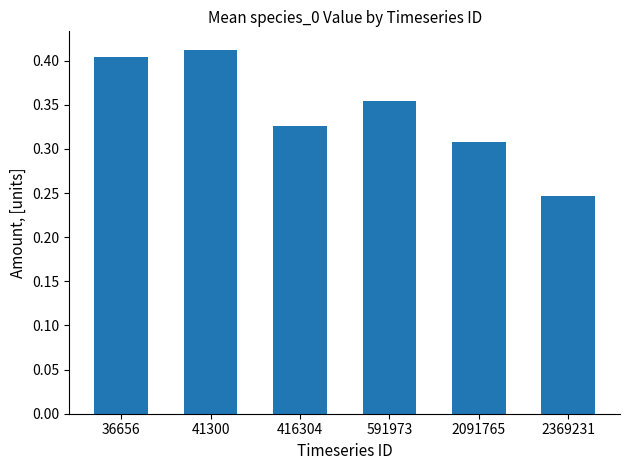

What is the sum of all values?

2.1